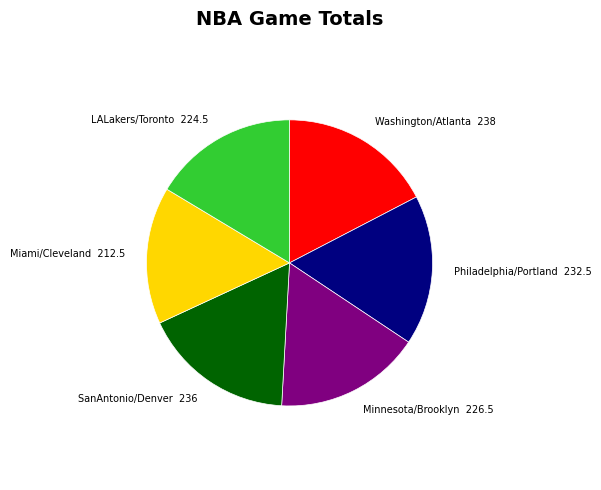

What is the smallest slice in the pie chart?

Miami/Cleveland